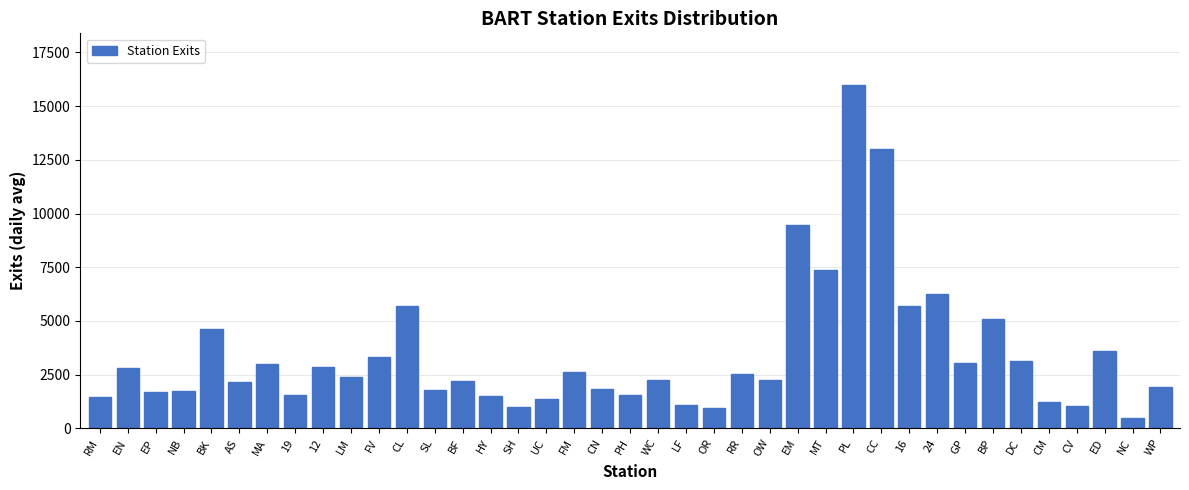

The chart shows a value of 1349.6 at LM. True or false?

False